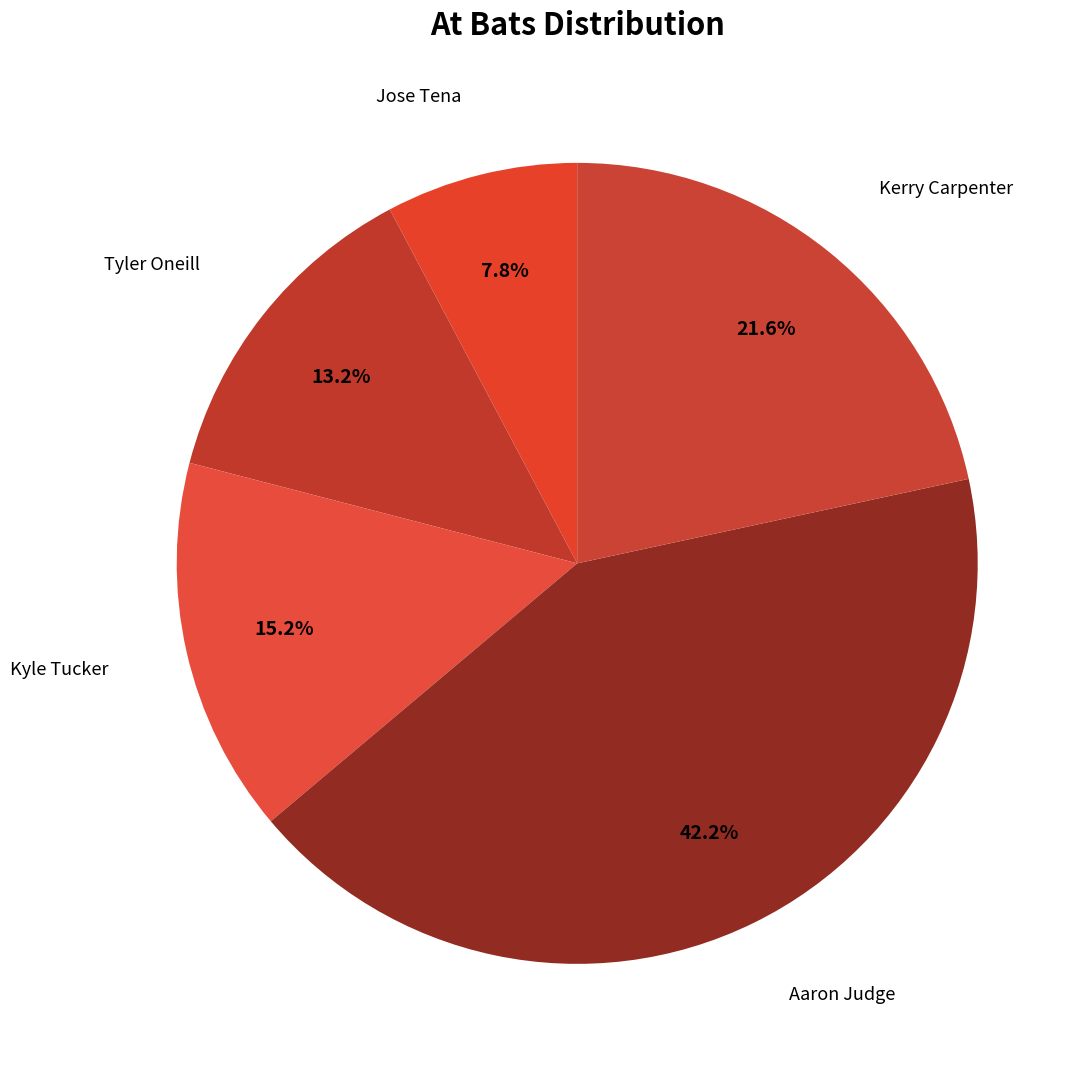

True or false: Kyle Tucker accounts for 15% of the total.

True